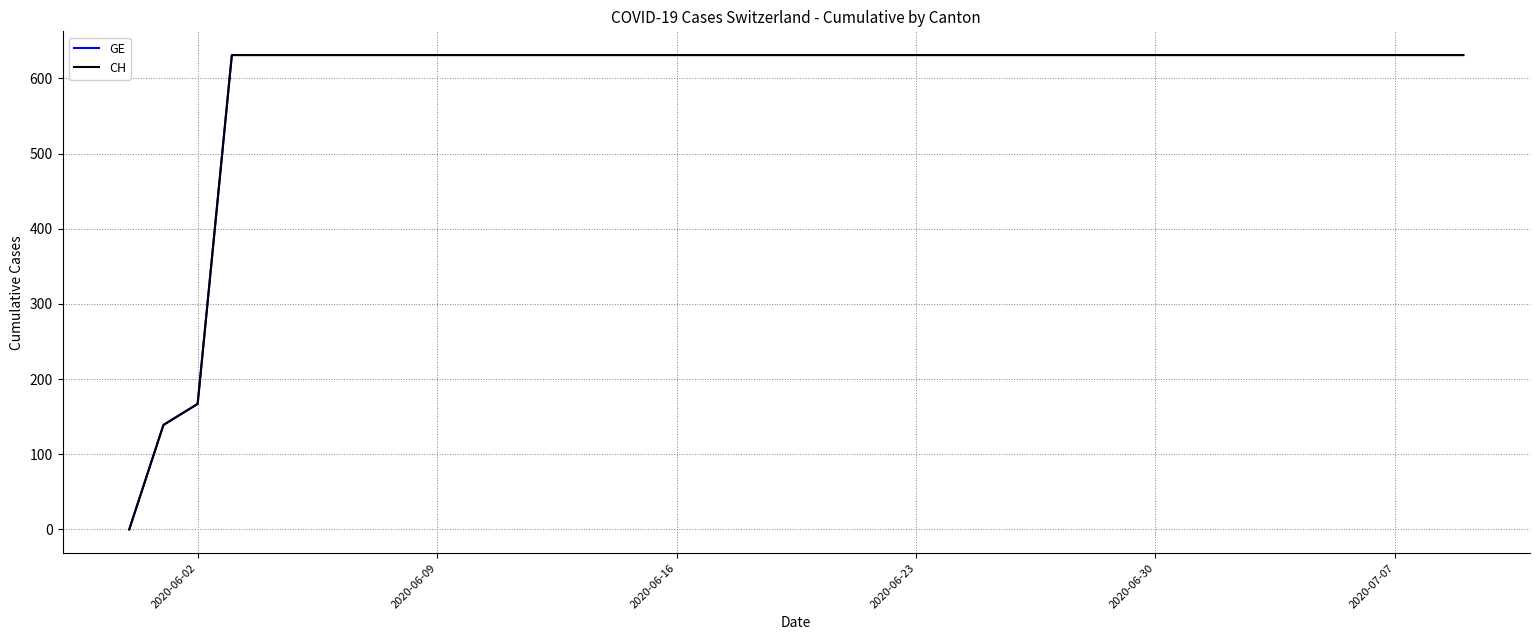

Reading left to right, what are all the values shown in this chart?

GE: 0	139	167	631	631	631	631	631	631	631	631	631	631	631	631	631	631	631	631	631	631	631	631	631	631	631	631	631	631	631	631	631	631	631	631	631	631	631	631	631
CH: 0	139	167	631	631	631	631	631	631	631	631	631	631	631	631	631	631	631	631	631	631	631	631	631	631	631	631	631	631	631	631	631	631	631	631	631	631	631	631	631